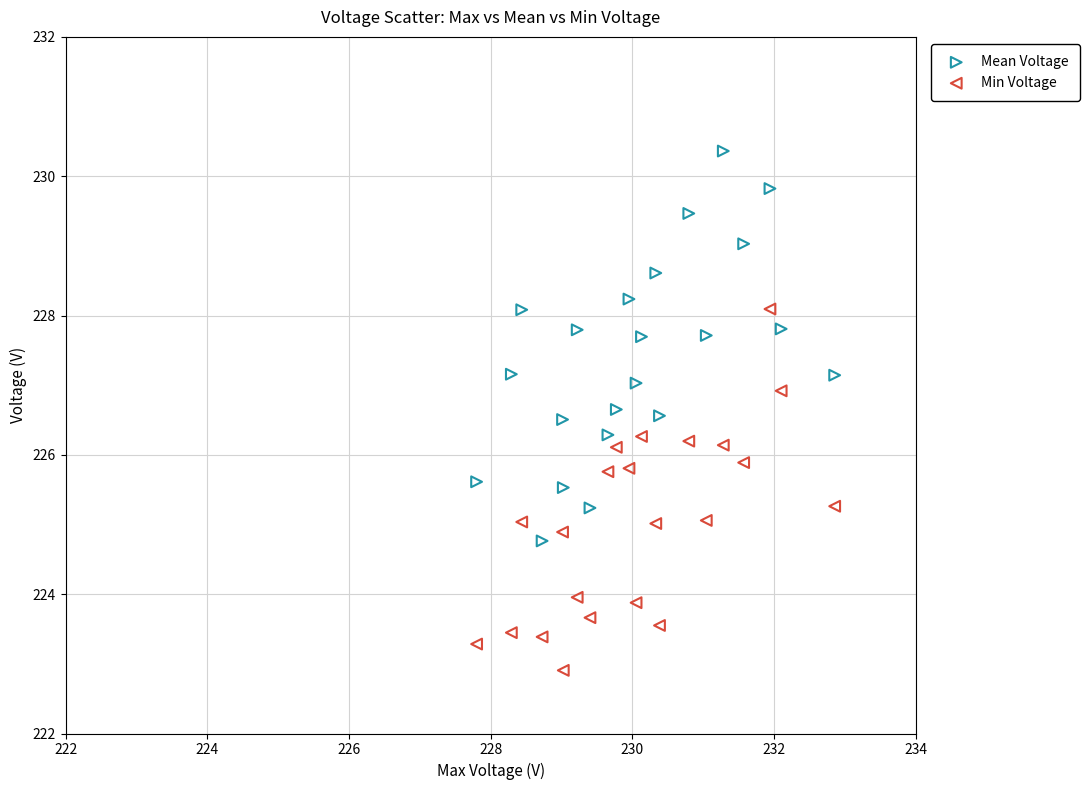

What is the X range (max minus min) for the scatter plot?

5.1